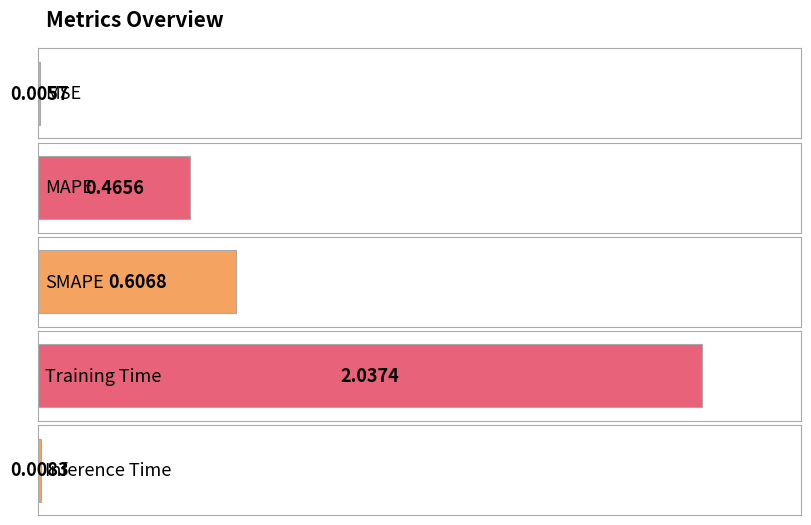

How many bars are there in total?

5